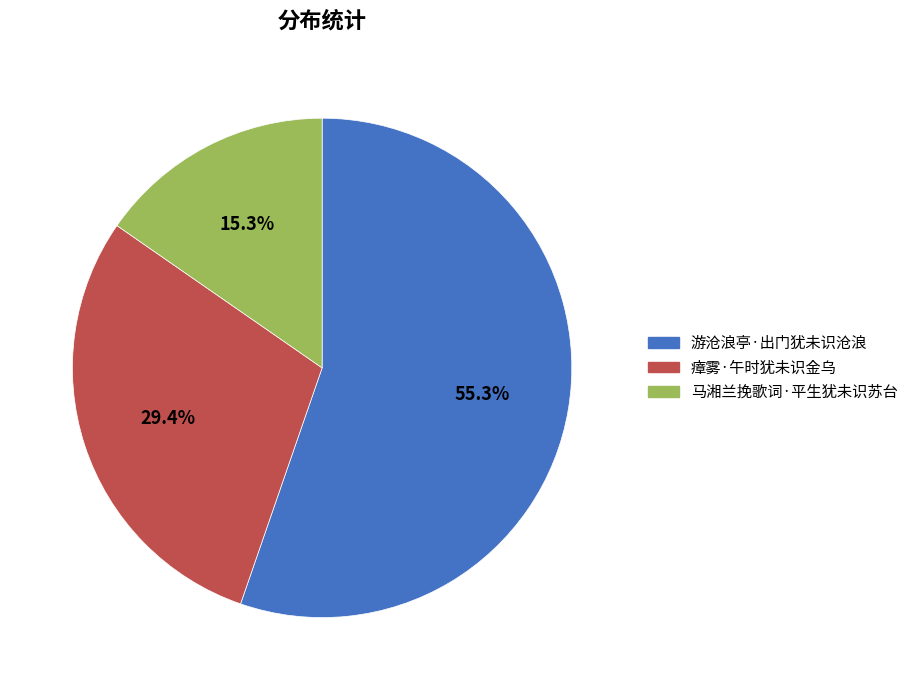

What percentage is the 马湘兰挽歌词·平生犹未识苏台 slice, to the nearest percent?

15%